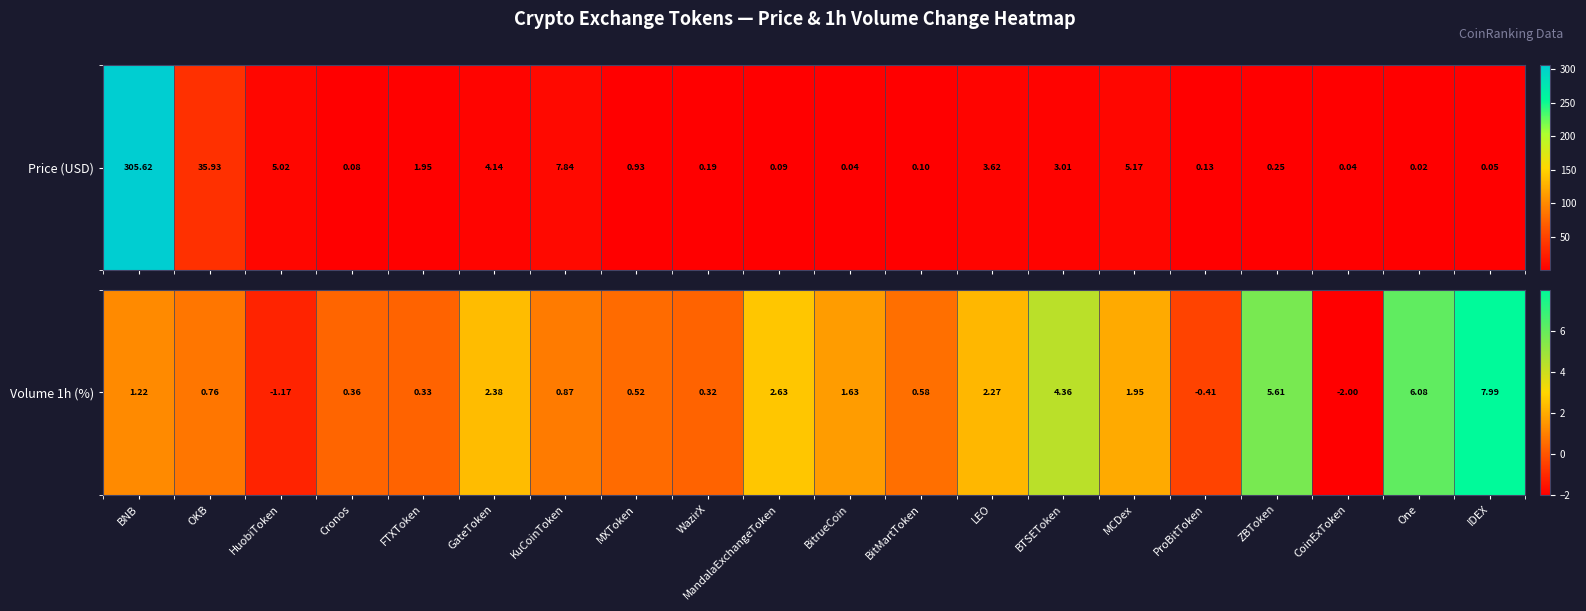

The chart shows a value of 1.6 at ZBToken. True or false?

False